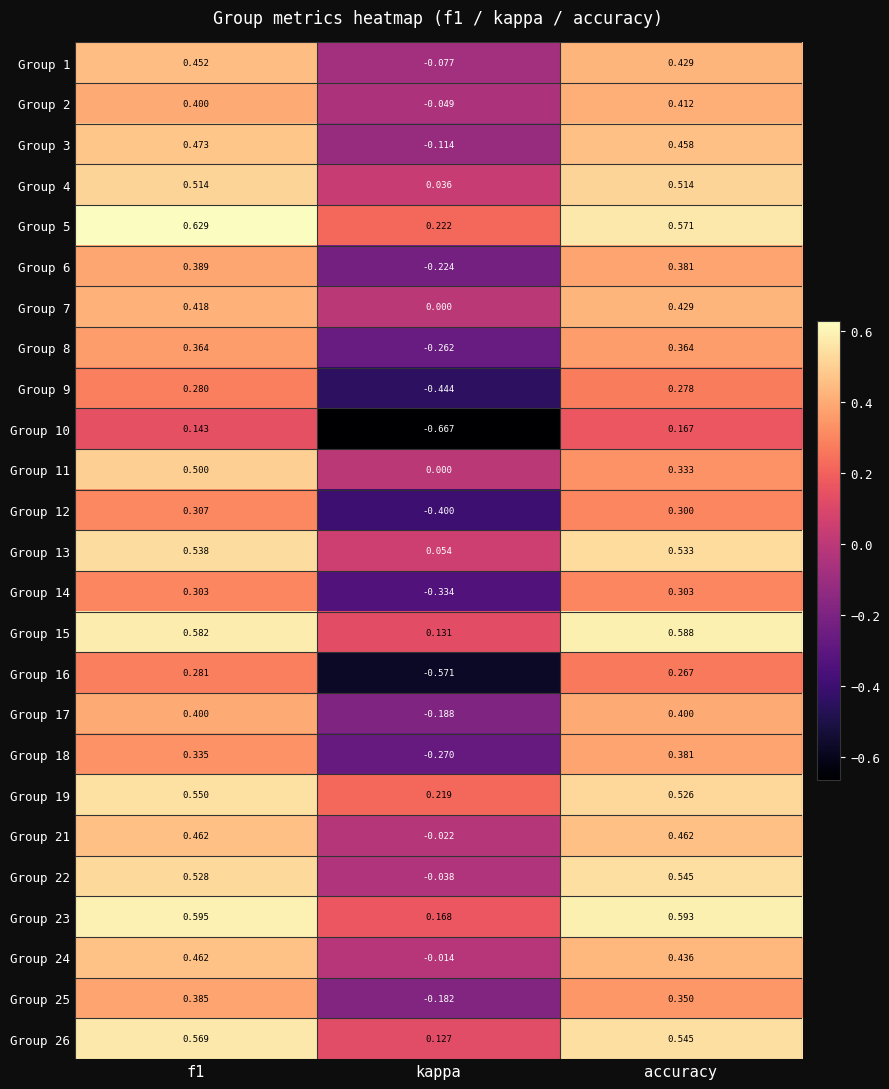

Is the value of Group 22 at kappa greater than the value of Group 21 at accuracy?

No